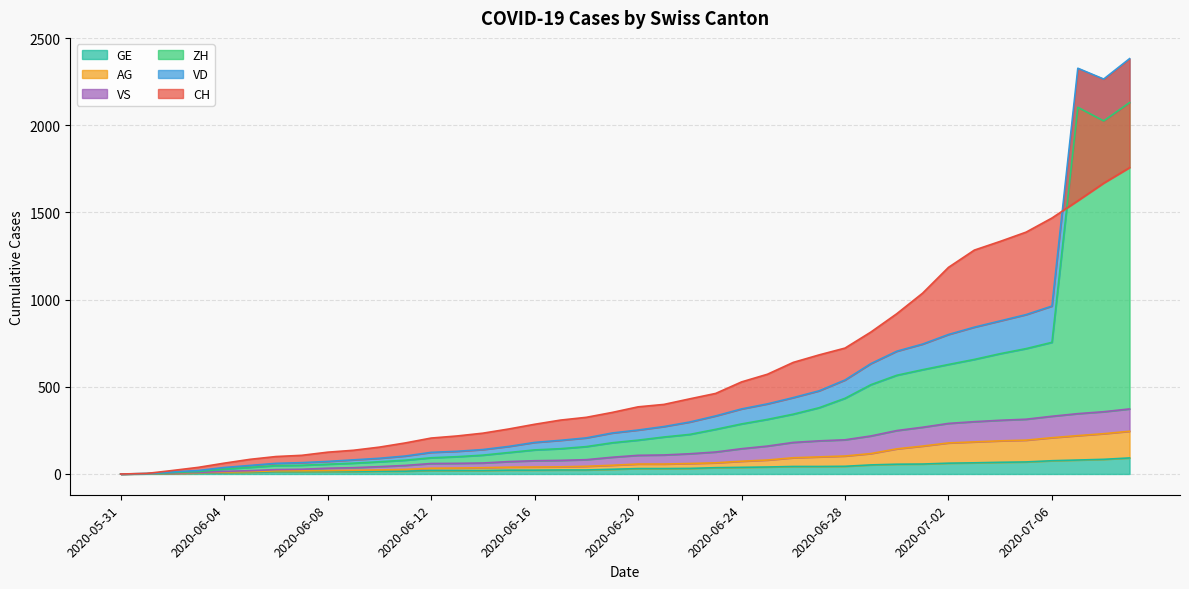

True or false: VD has more than 2 points higher than both neighbors.

False